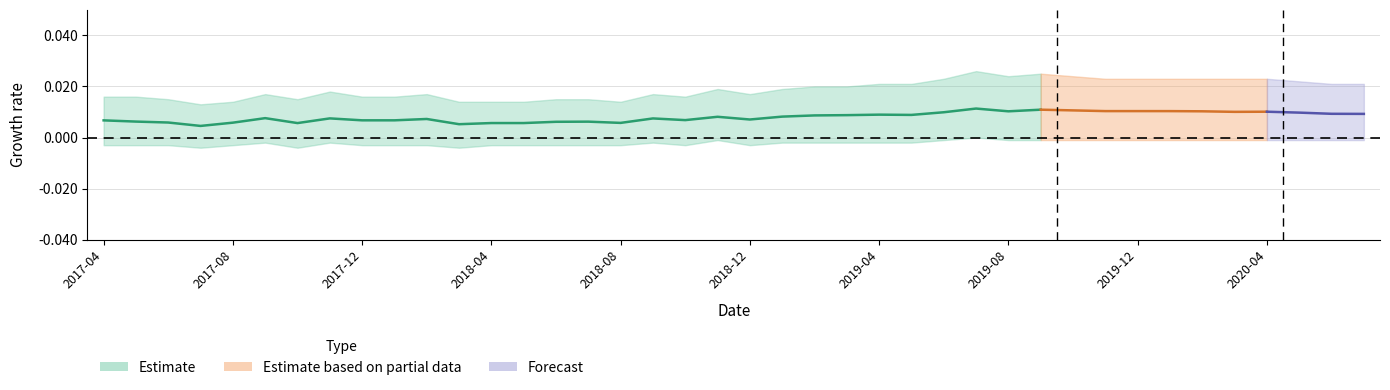

True or false: beta_Market and alpha intersect in this chart.

False